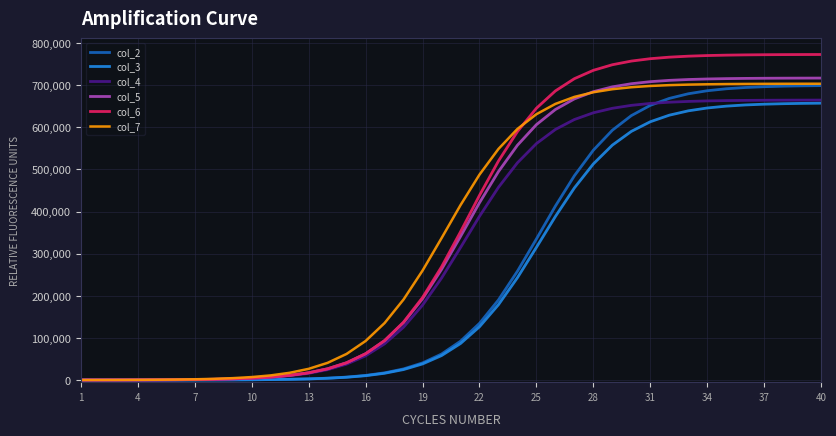

Which series has the largest range (max minus min)?

col_6